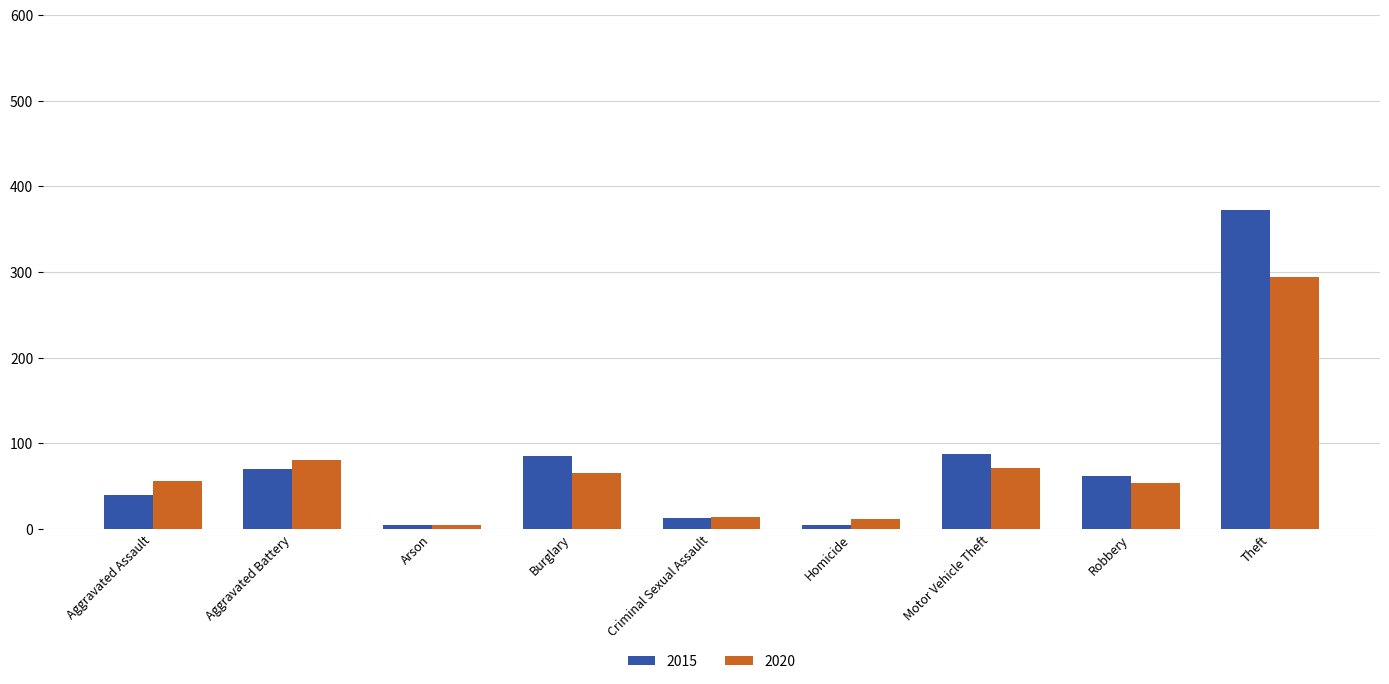

How many bars are there in each group?

2